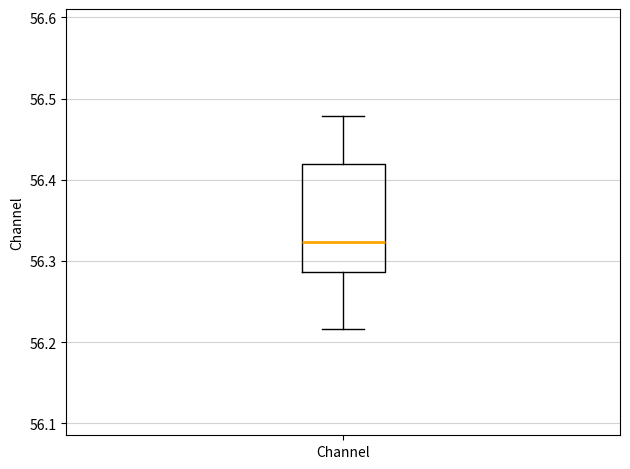

Read this box plot against the y-axis: the position of the median line, the range covered by the box, and the ends of both whiskers. The values are not printed on the chart, so give them approximately, as read against the axis.

median 56.32, box 56.29 to 56.42, whiskers 56.22 to 56.48